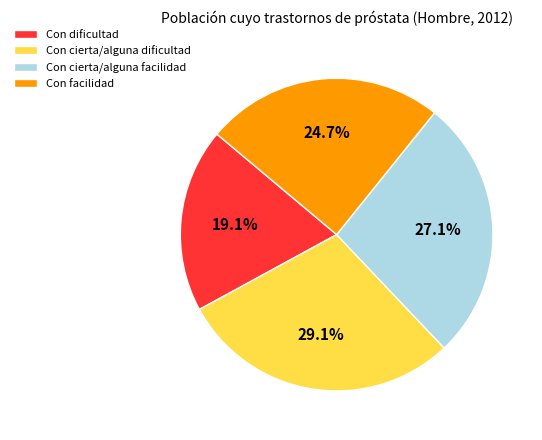

Between Con facilidad and Con cierta/alguna facilidad, which is larger?

Con cierta/alguna facilidad